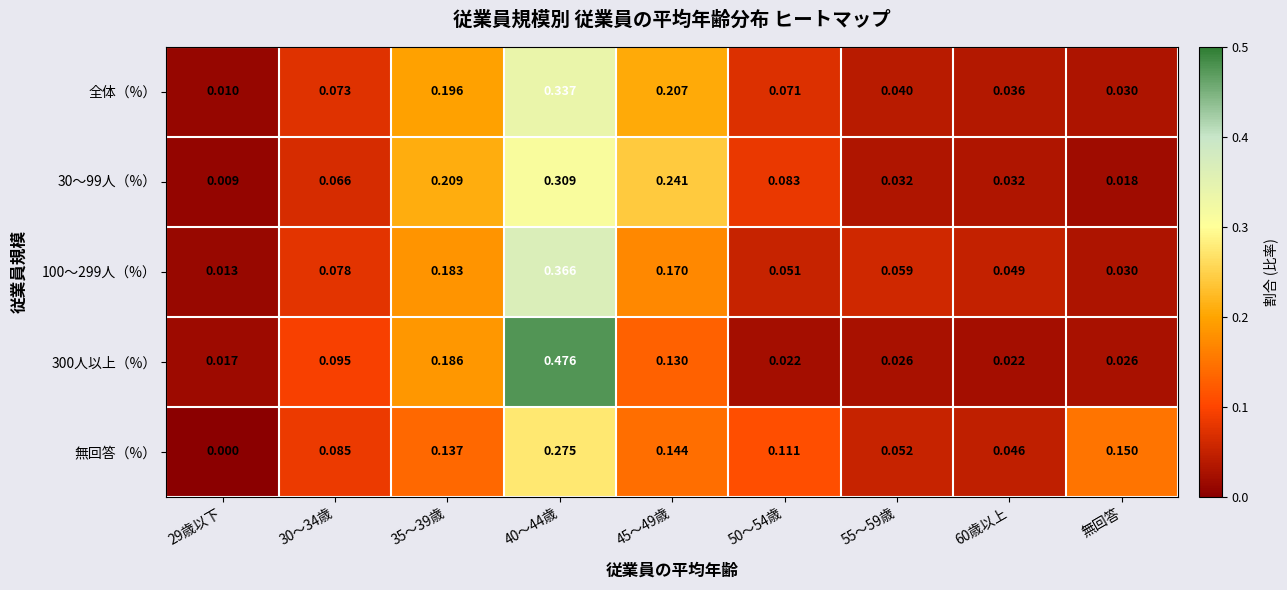

Is the value of 300人以上（%） at 35～39歳 greater than the value of 100～299人（%） at 無回答?

Yes